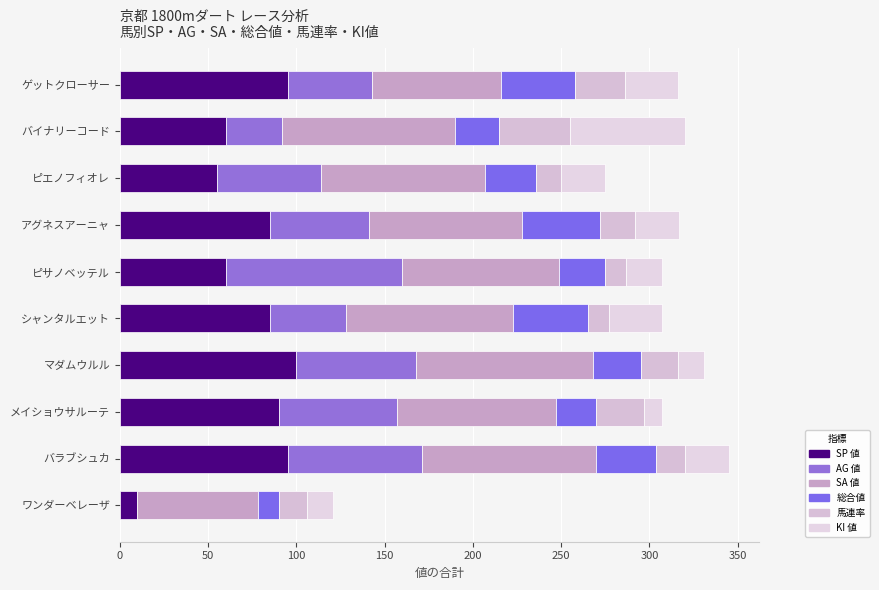

How many bars are there in total?

60